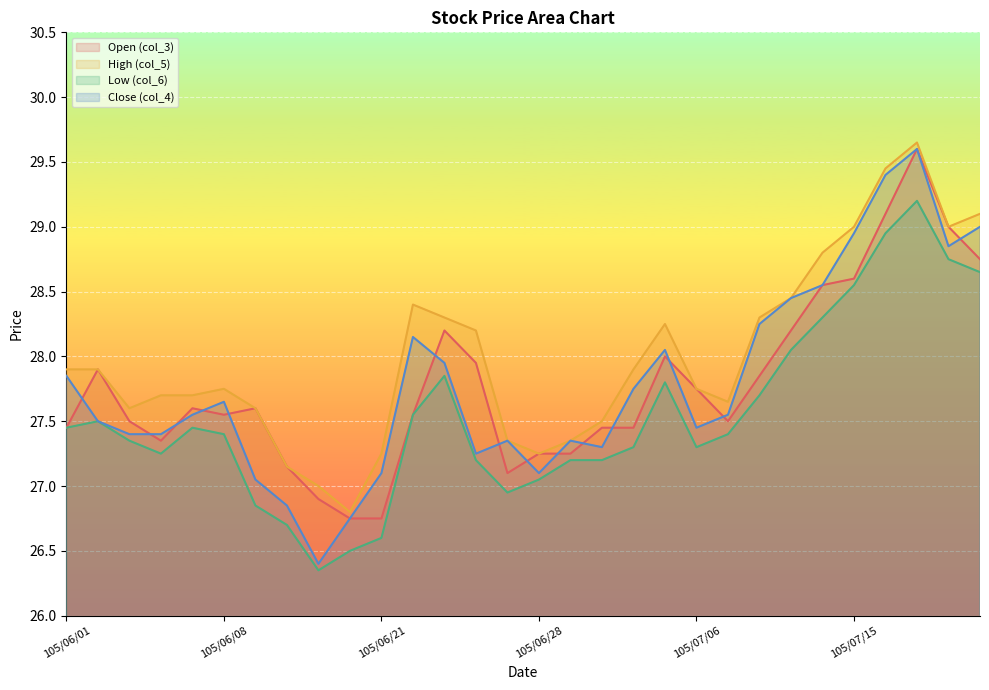

Reading left to right, list all the values displayed in this chart.

Open (col_3): 27.4	27.9	27.5	27.4	27.6	27.6	27.6	27.1	26.9	26.8	26.8	27.6	28.2	27.9	27.1	27.2	27.2	27.4	27.4	28.0	27.8	27.5	27.9	28.2	28.6	28.6	29.1	29.6	29.0	28.8
High (col_5): 27.9	27.9	27.6	27.7	27.7	27.8	27.6	27.1	27.0	26.8	27.2	28.4	28.3	28.2	27.4	27.2	27.4	27.5	27.9	28.2	27.8	27.6	28.3	28.4	28.8	29.0	29.4	29.6	29.0	29.1
Low (col_6): 27.4	27.5	27.4	27.2	27.4	27.4	26.9	26.7	26.4	26.5	26.6	27.6	27.9	27.2	26.9	27.1	27.2	27.2	27.3	27.8	27.3	27.4	27.7	28.1	28.3	28.6	28.9	29.2	28.8	28.6
Close (col_4): 27.9	27.5	27.4	27.4	27.6	27.6	27.1	26.9	26.4	26.8	27.1	28.1	27.9	27.2	27.4	27.1	27.4	27.3	27.8	28.1	27.4	27.6	28.2	28.4	28.6	28.9	29.4	29.6	28.9	29.0